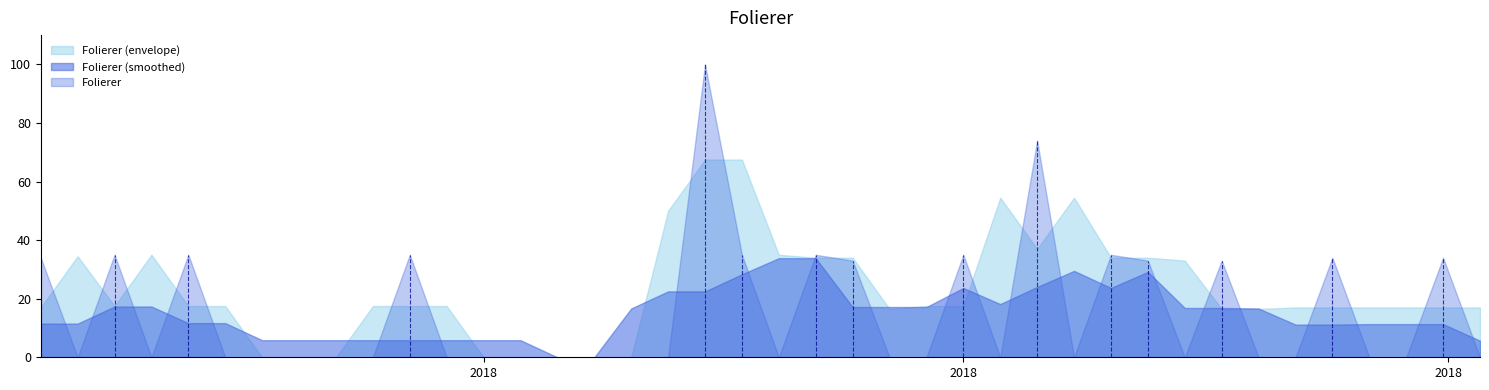

Rank the categories by value from lowest to highest.

2018-01-14, 2018-01-28, 2018-02-11, 2018-02-18, 2018-02-25, 2018-03-04, 2018-03-11, 2018-03-25, 2018-04-01, 2018-04-08, 2018-04-15, 2018-04-22, 2018-04-29, 2018-05-06, 2018-05-27, 2018-06-17, 2018-06-24, 2018-07-08, 2018-07-22, 2018-08-12, 2018-08-26, 2018-09-02, 2018-09-16, 2018-09-23, 2018-10-07, 2018-06-10, 2018-08-05, 2018-08-19, 2018-01-07, 2018-09-09, 2018-09-30, 2018-01-21, 2018-02-04, 2018-03-18, 2018-05-20, 2018-06-03, 2018-07-01, 2018-07-29, 2018-07-15, 2018-05-13